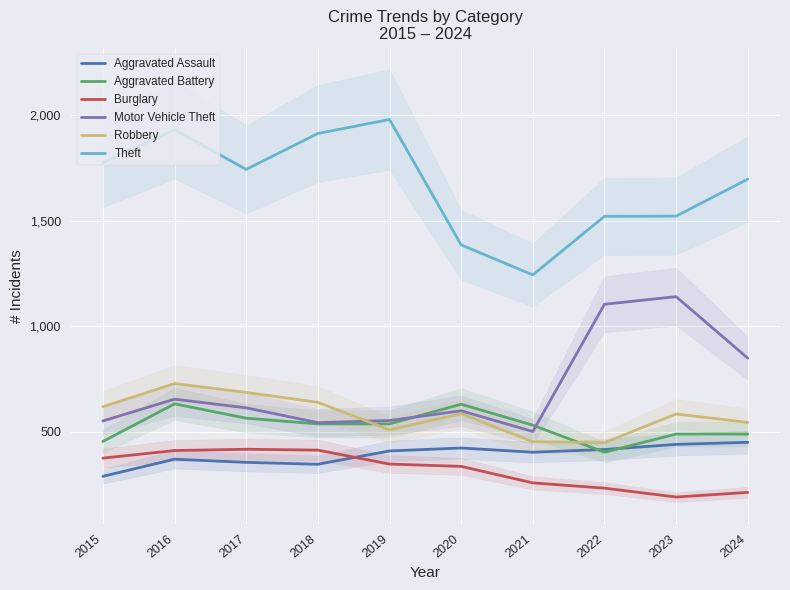

What is the value of the Theft point at the 2nd from the left?

1930